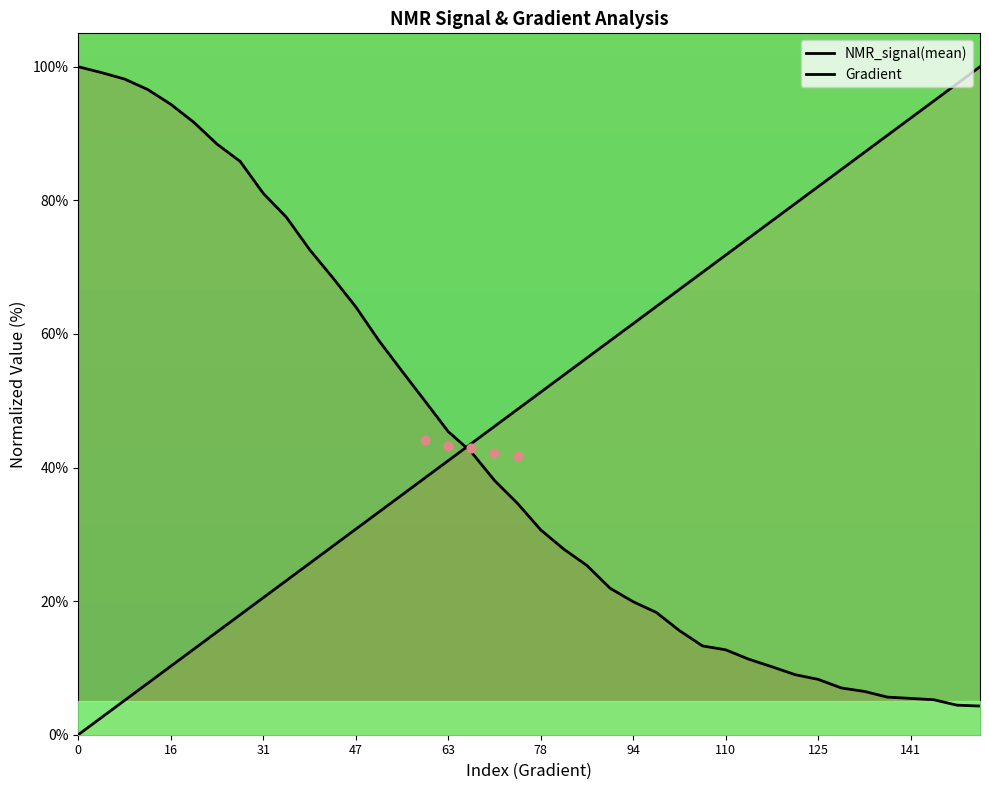

At how many categories does at least one series exceed 76?

20